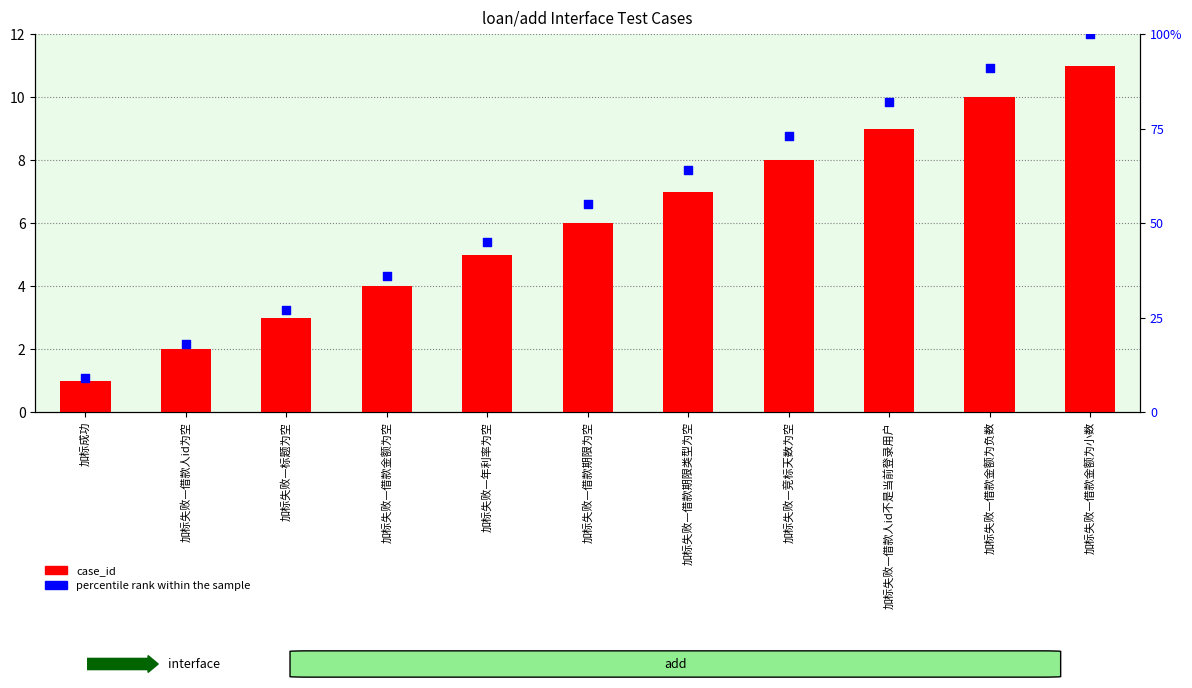

Which series has the largest Y range (max minus min)?

percentile rank within the sample